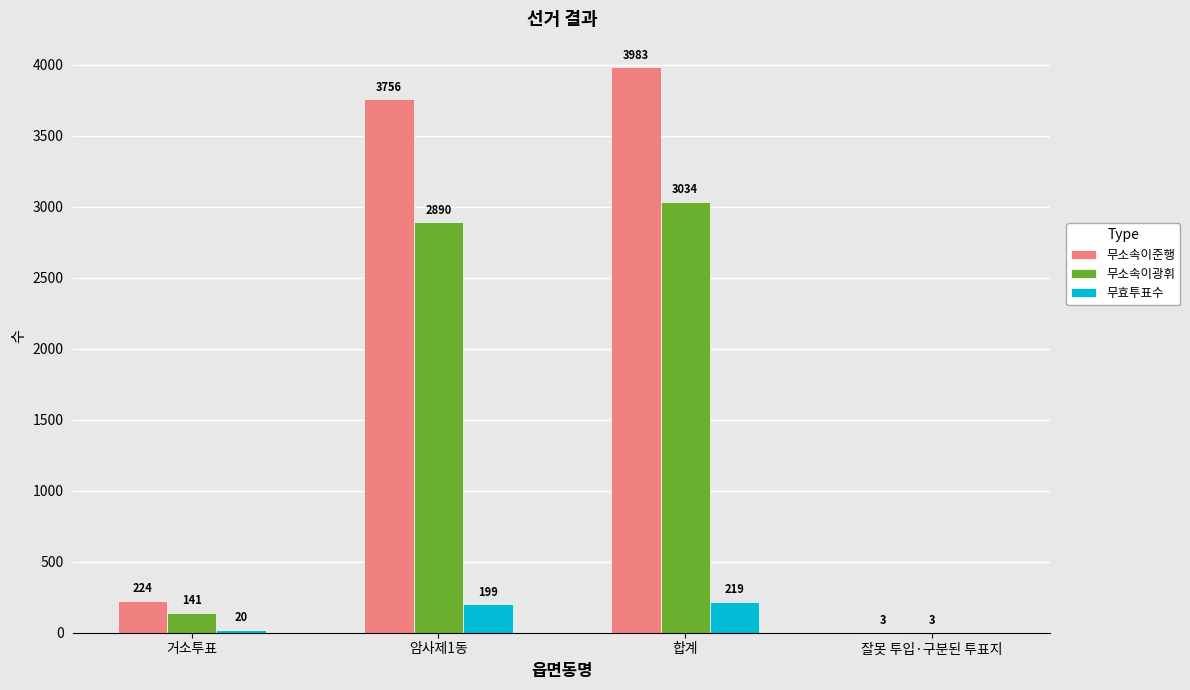

The 무소속이광휘 series shows 3034 at 합계. True or false?

True